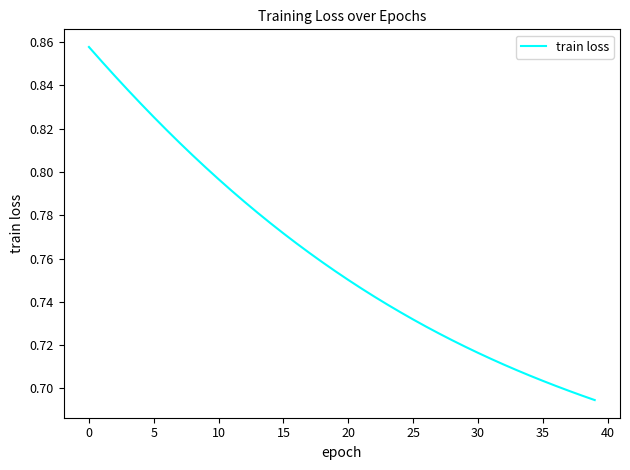

Where is the data nearest to the value 0?

39